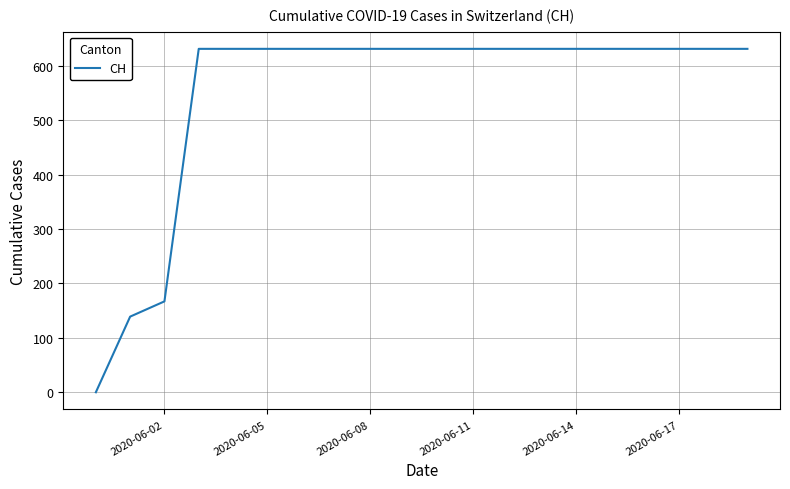

What is the difference between the maximum and minimum values?

631